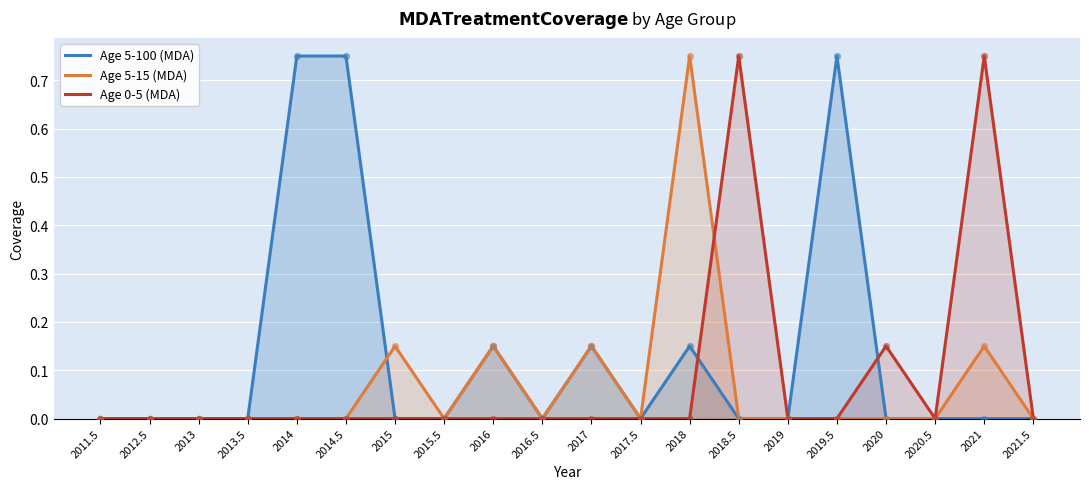

At how many categories does at least one series exceed 0?

10